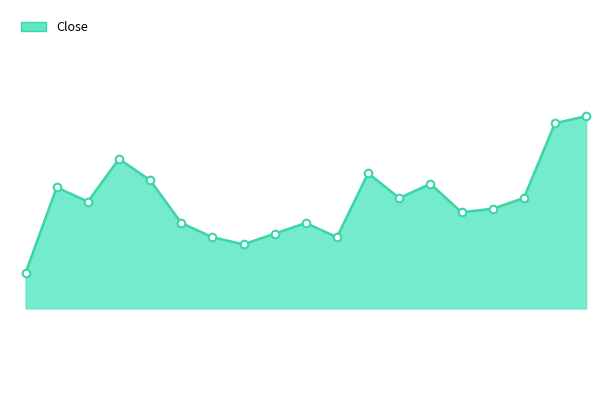

How many lines are shown in the chart?

1